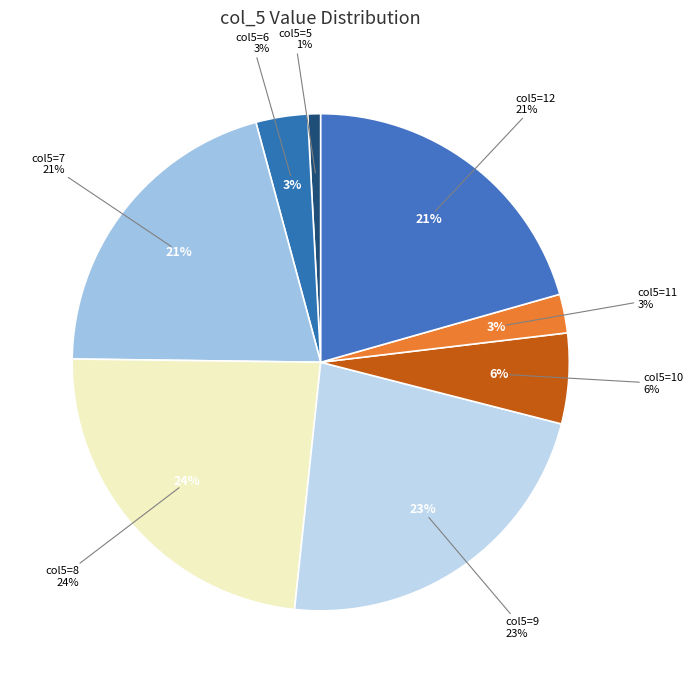

Is there a majority slice in this chart?

No